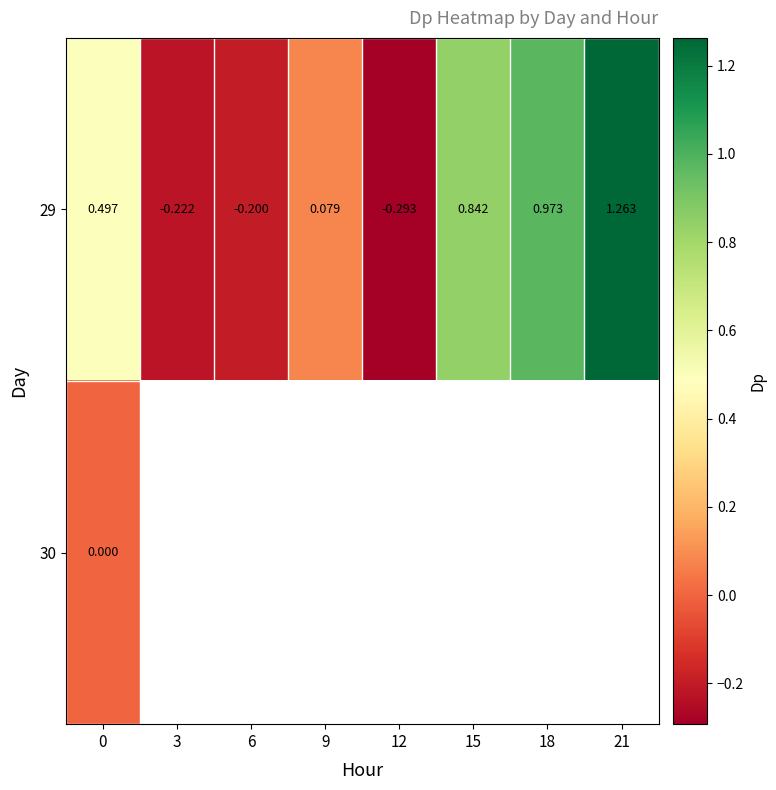

How many values in 29 are above zero?

5